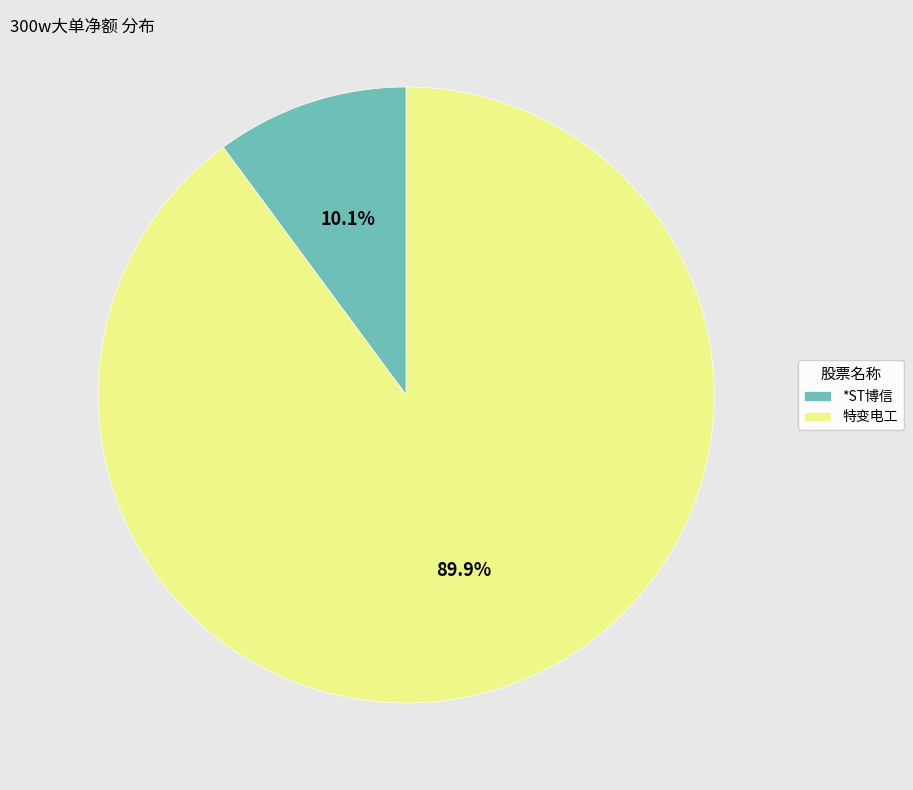

What is the total percentage of 特变电工 and *ST博信?

100.0%